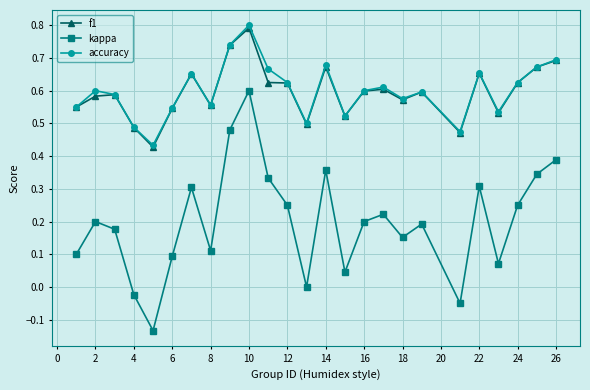

At how many categories does at least one series exceed 0?

25